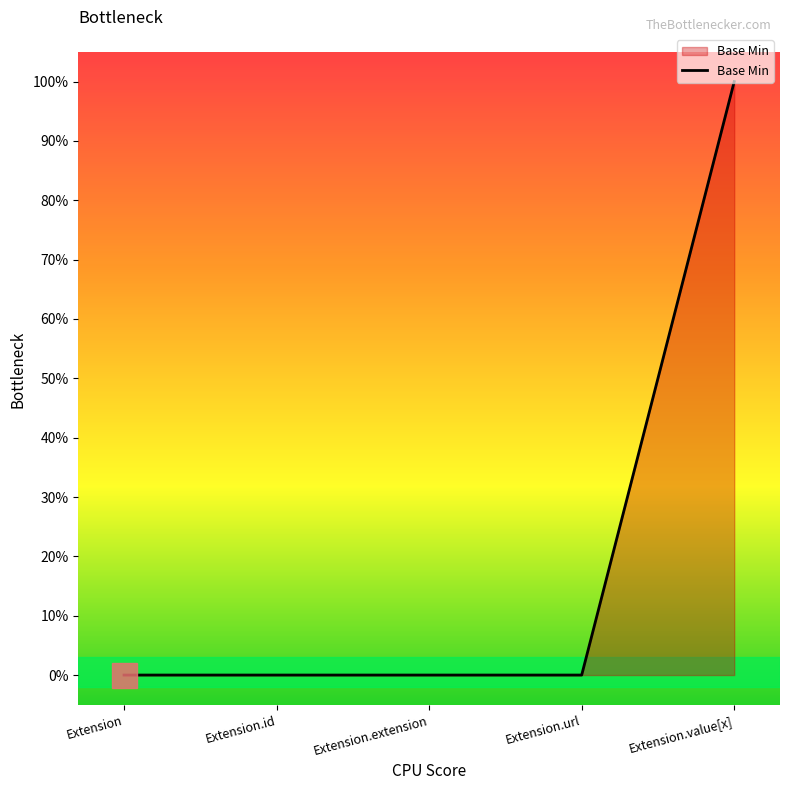

At which label is the value closest to 0?

Extension